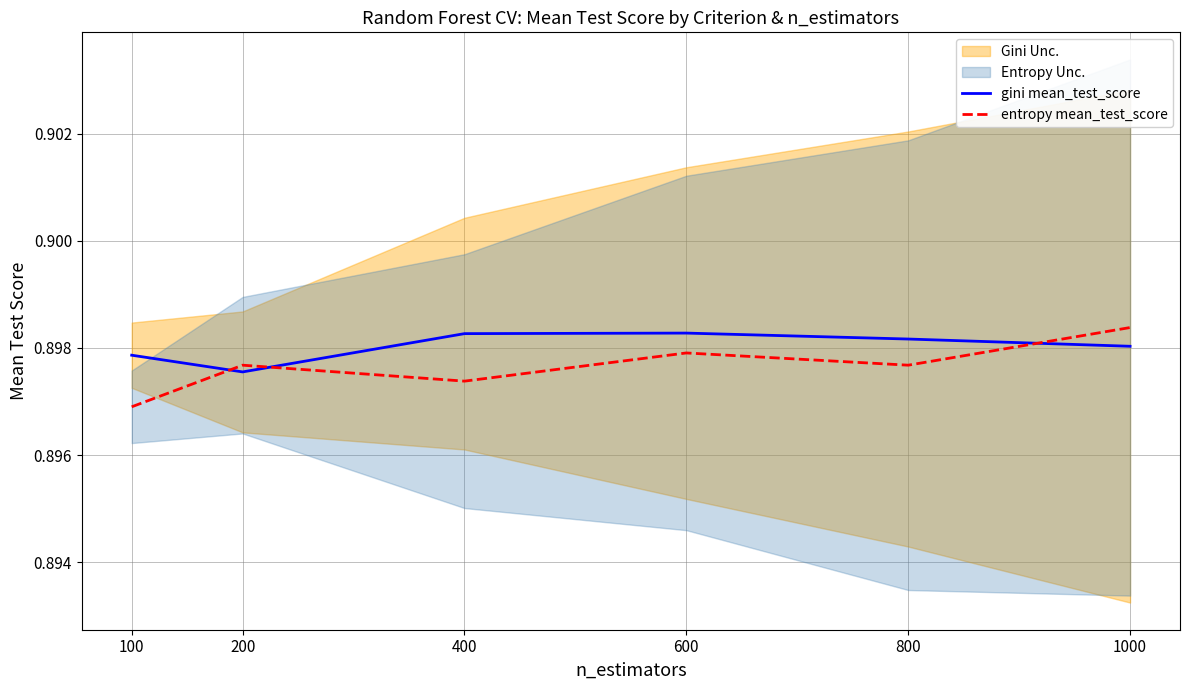

What is the value of the entropy mean_test_score point at the 1st from the left?

0.9